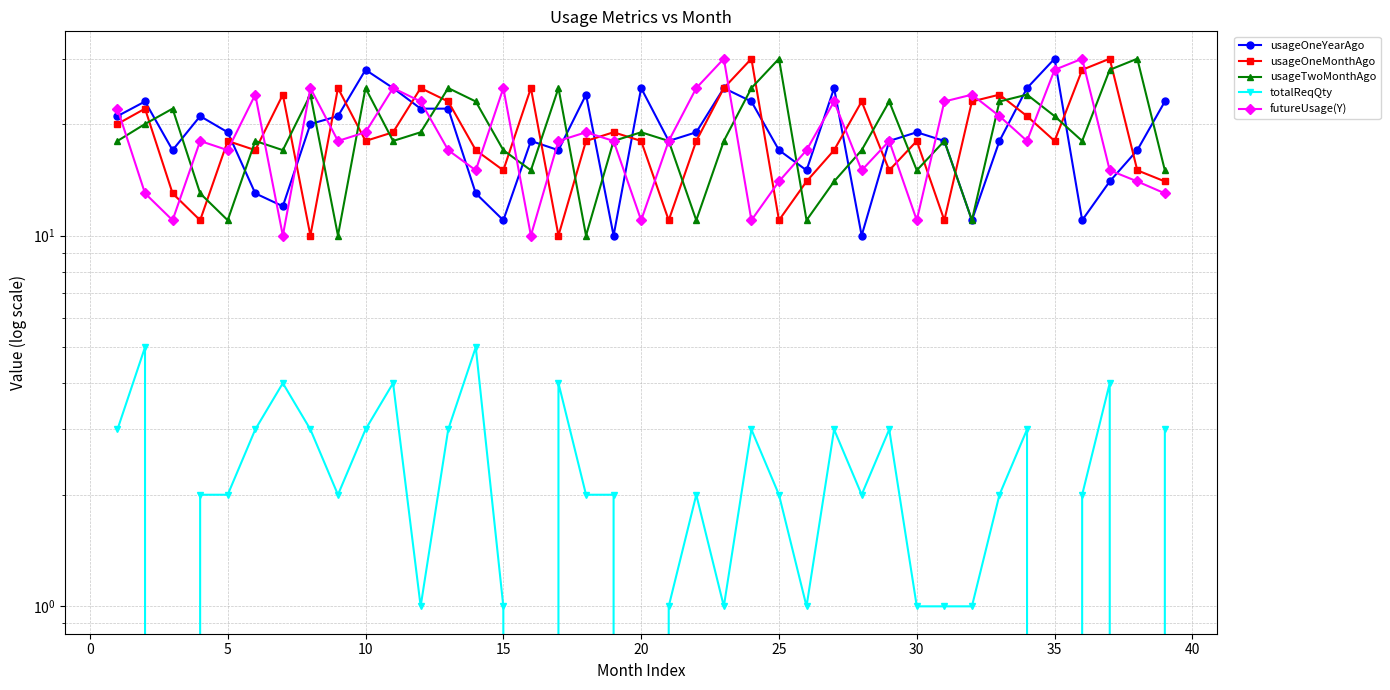

At how many categories does at least one series exceed 27?

8